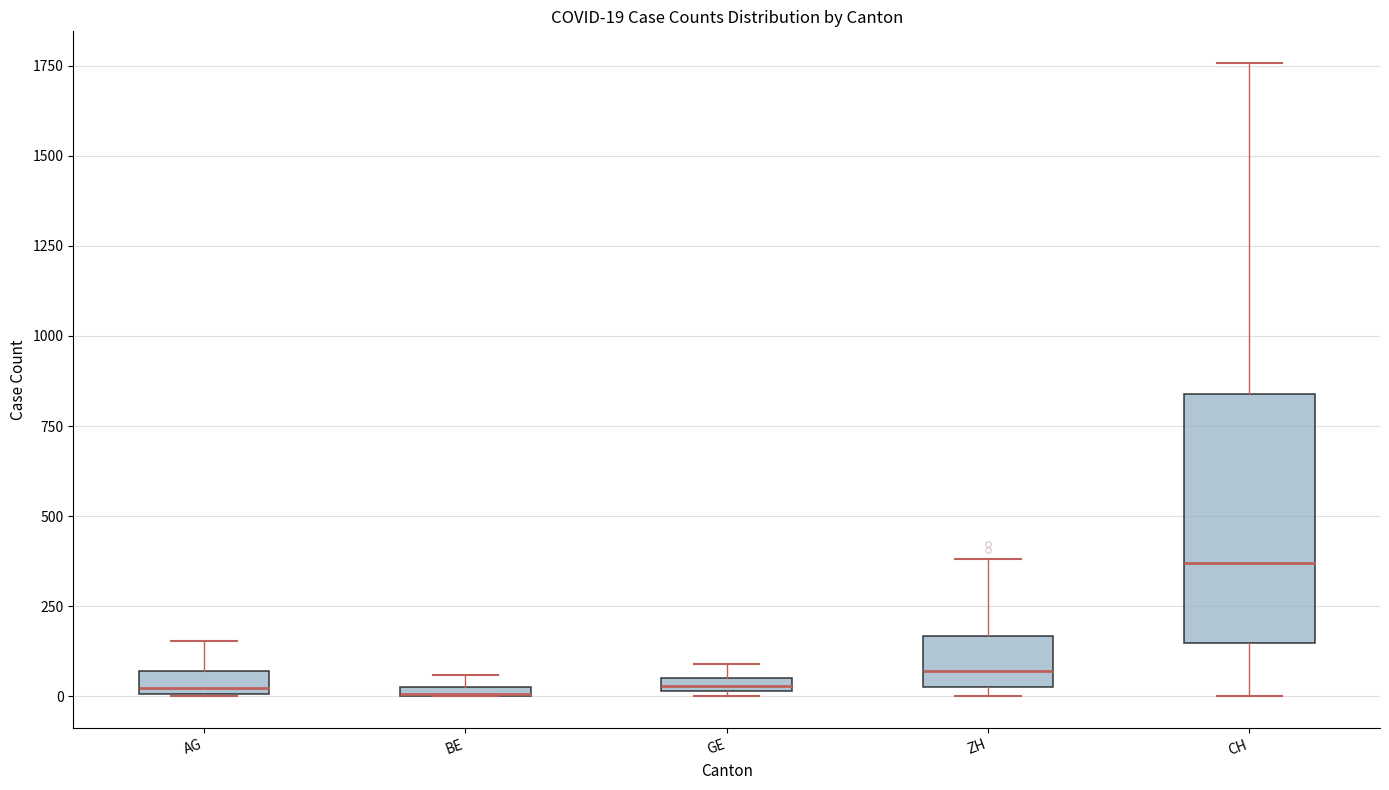

Comparing the boxes themselves (not the whiskers), which one is the tallest?

CH